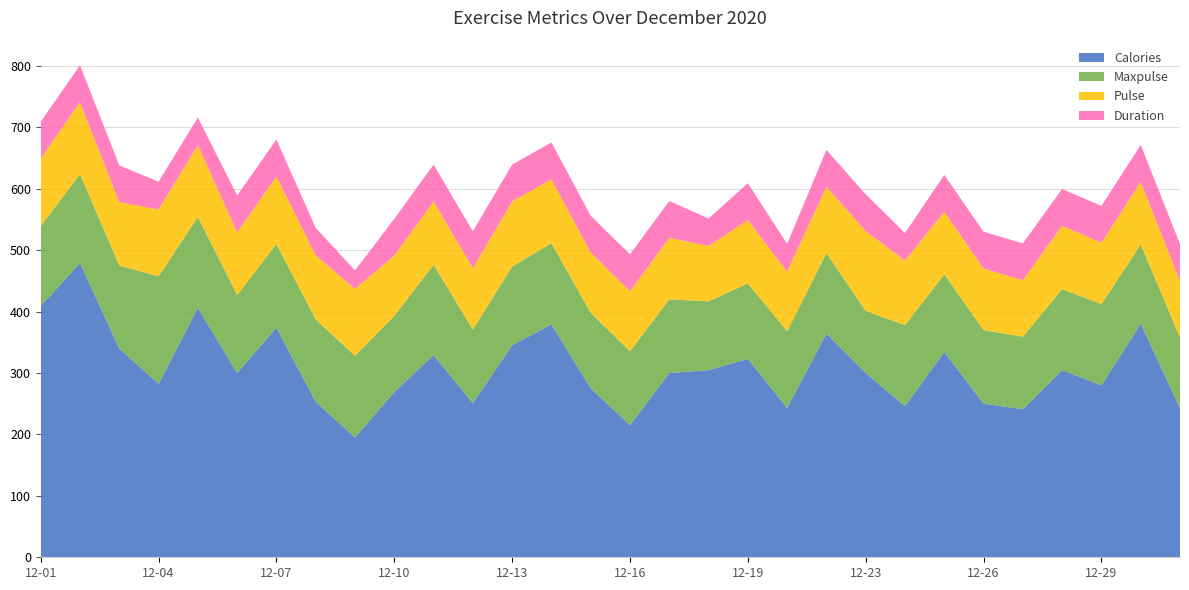

Reading left to right, list all the values displayed in this chart.

Calories: 409.1	479.0	340.0	282.4	406.0	300.0	374.0	253.3	195.1	269.0	329.3	250.7	345.3	379.3	275.0	215.2	300.0	304.7	323.0	243.0	364.2	300.0	246.0	334.5	250.0	241.0	304.7	280.0	380.3	243.0
Maxpulse: 130.0	145.0	135.0	175.0	148.0	127.0	136.0	134.0	133.0	124.0	147.0	120.0	128.0	132.0	123.0	120.0	120.0	112.0	123.0	125.0	131.0	101.0	132.0	126.0	120.0	118.0	132.0	132.0	129.0	115.0
Pulse: 110.0	117.0	103.0	109.0	117.0	102.0	110.0	104.0	109.0	98.0	103.0	100.0	106.0	104.0	98.0	98.0	100.0	90.0	103.0	97.0	108.0	130.0	105.0	102.0	100.0	92.0	103.0	100.0	102.0	92.0
Duration: 60.0	60.0	60.0	45.0	45.0	60.0	60.0	45.0	30.0	60.0	60.0	60.0	60.0	60.0	60.0	60.0	60.0	45.0	60.0	45.0	60.0	60.0	45.0	60.0	60.0	60.0	60.0	60.0	60.0	60.0